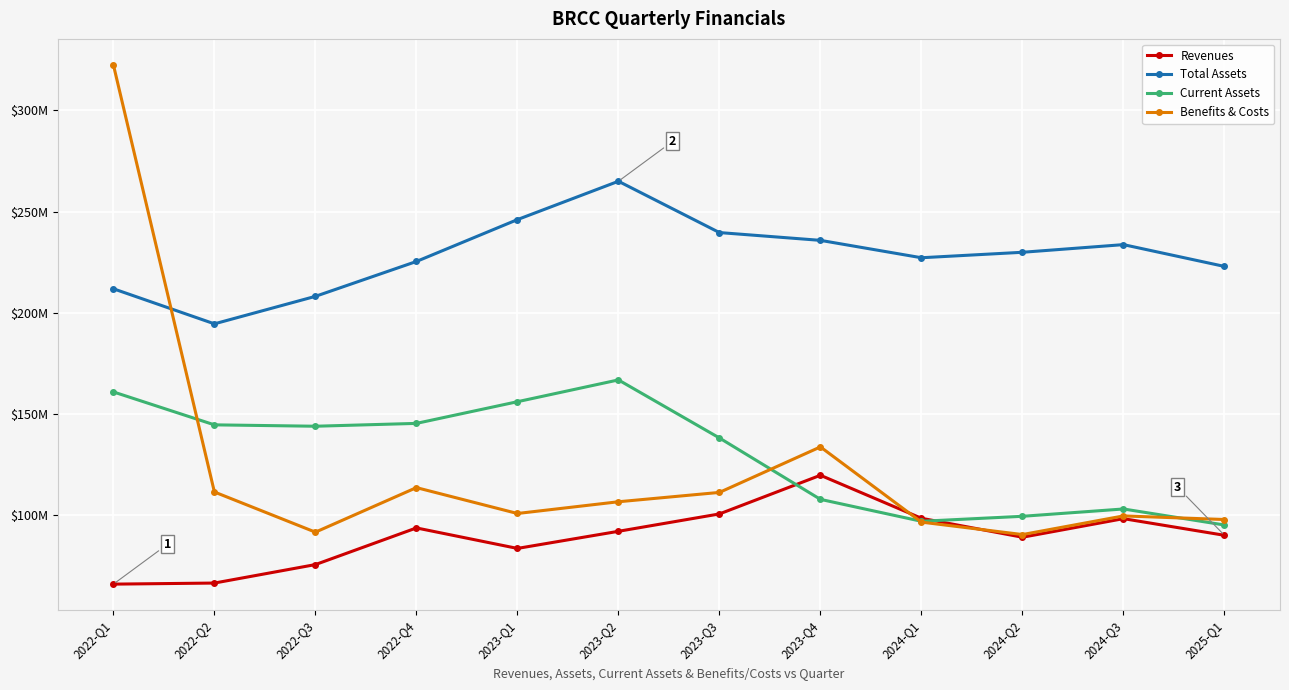

Between 2022-Q3 and 2023-Q1, which series saw the biggest shift?

Total Assets